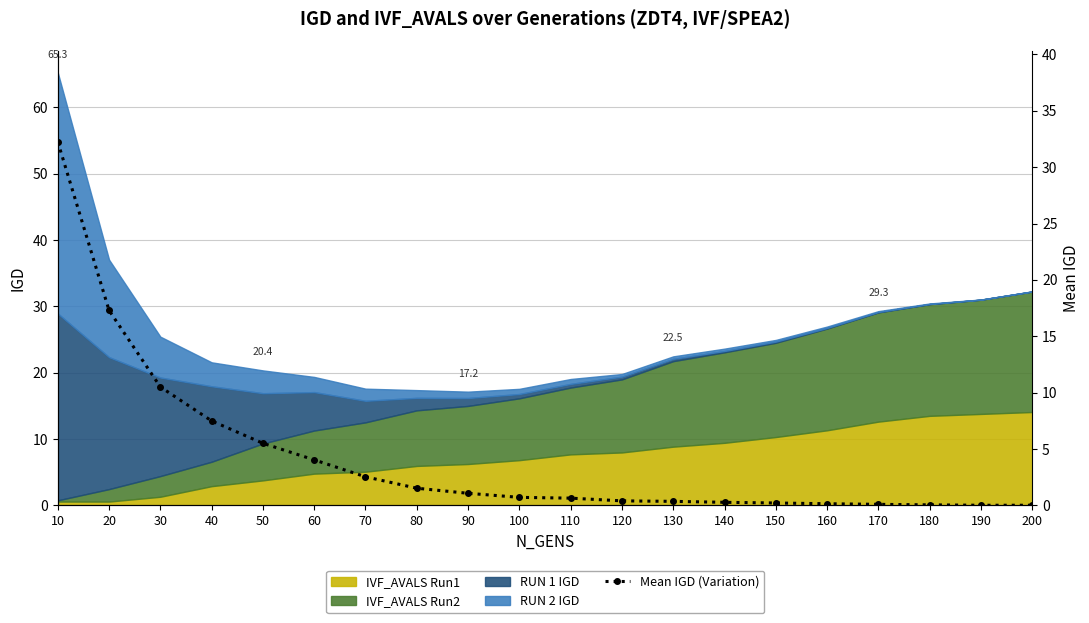

True or false: there are more than 1 points higher than both neighbors.

False